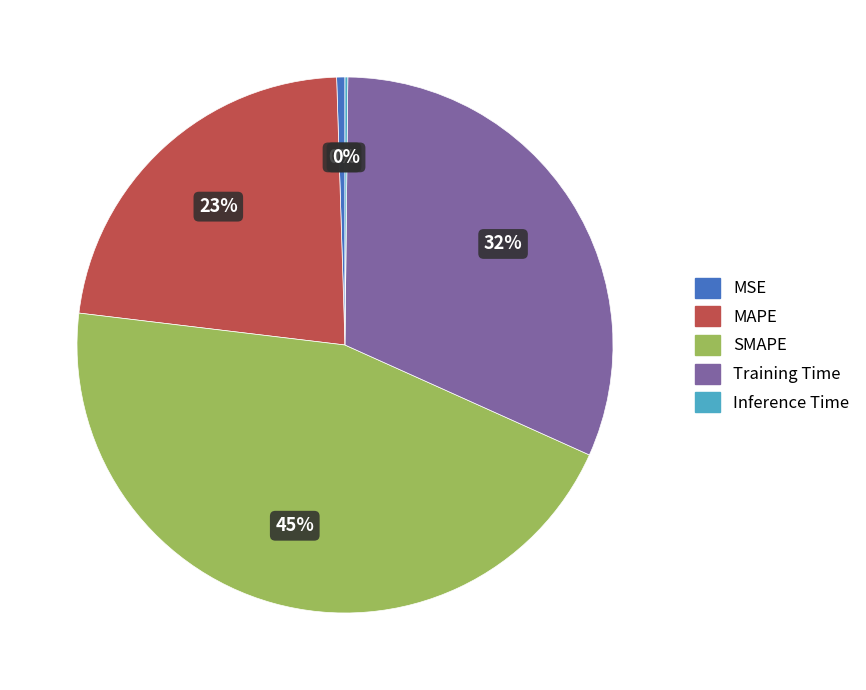

Which category has the biggest portion of the pie?

SMAPE